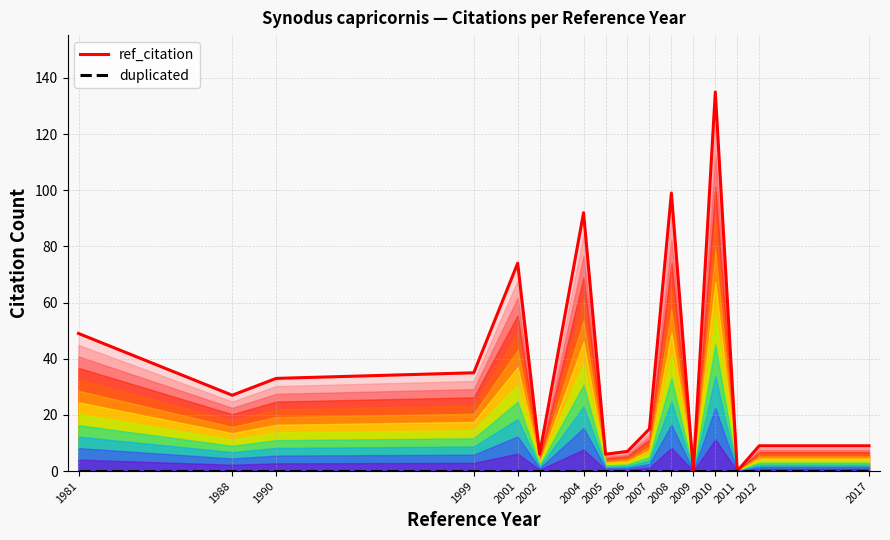

In ref_citation, how many points are higher than both neighbors (excluding endpoints)?

4